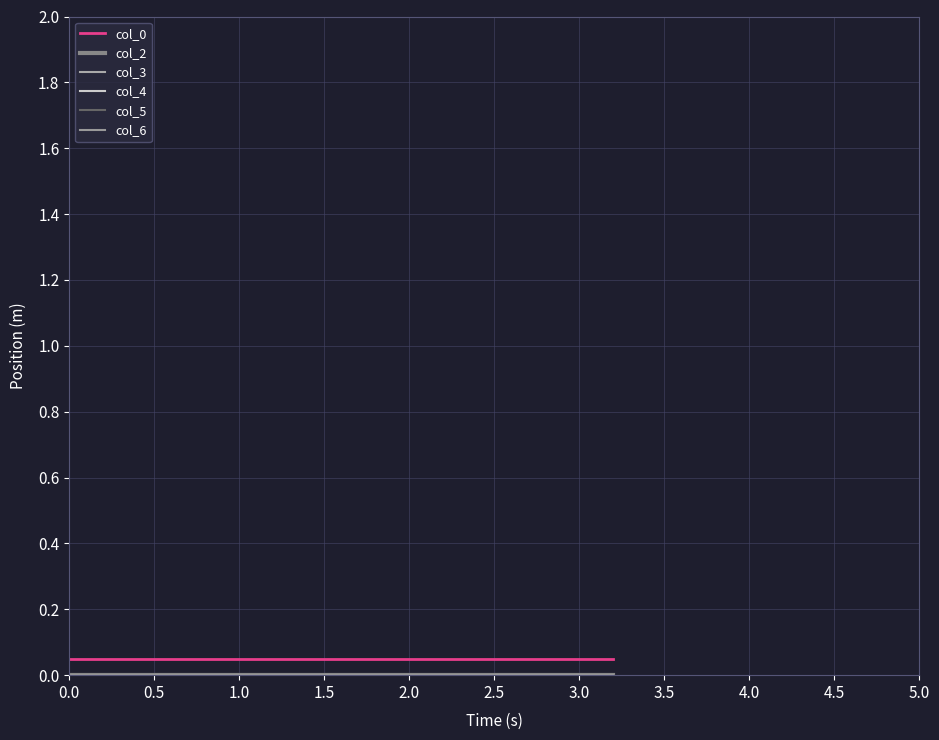

List the series in order of their peak value, lowest first.

col_2, col_3, col_4, col_5, col_6, col_0